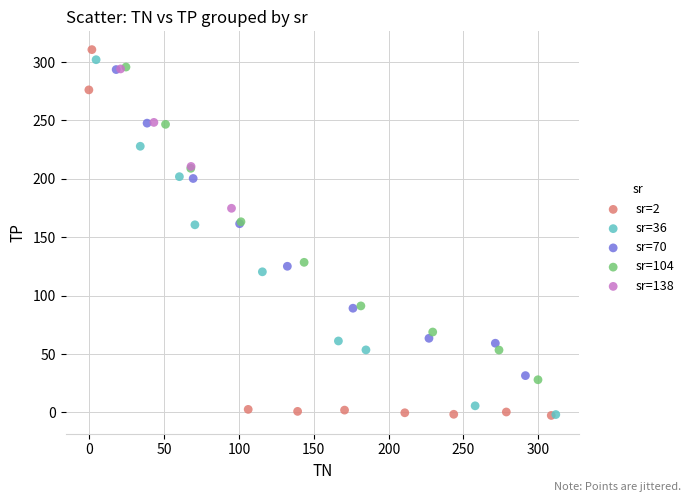

What are all the series names shown in the legend?

sr=2, sr=36, sr=70, sr=104, sr=138